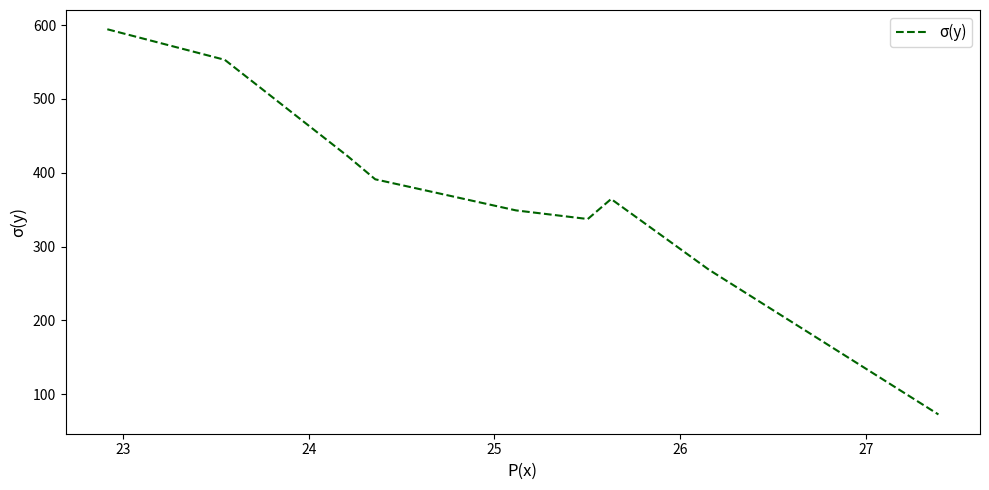

What is the greatest value displayed?

594.5